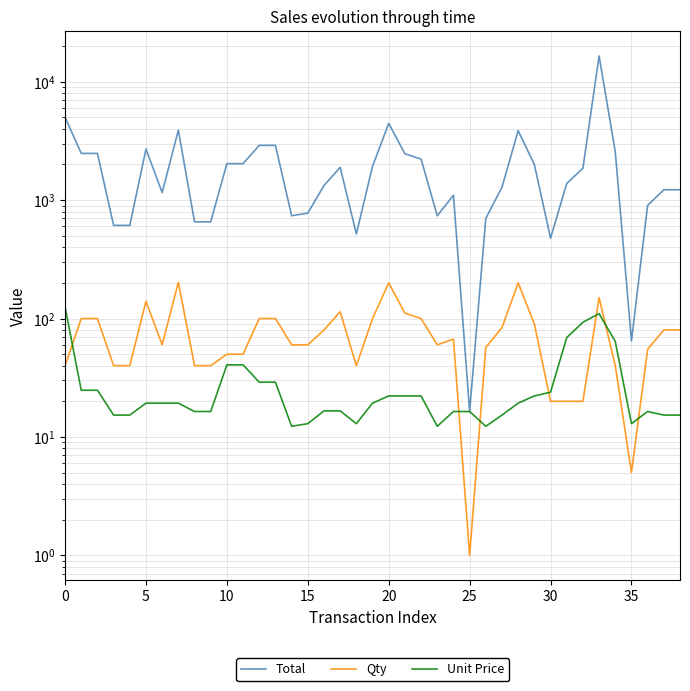

Reading right to left, transcribe all the data shown in this chart.

Total: 1224.0	1224.0	902.0	64.8	2560.0	16500.0	1860.0	1380.0	477.4	1998.0	3860.0	1285.2	701.1	16.4	1098.8	738.0	2220.0	2464.2	4440.0	1930.0	518.0	1892.4	1328.0	777.0	738.0	2900.0	2900.0	2032.5	2032.5	656.0	656.0	3898.6	1158.0	2702.0	612.0	612.0	2480.0	2480.0	5000.0
Qty: 80.0	80.0	55.0	5.0	40.0	150.0	20.0	20.0	20.0	90.0	200.0	84.0	57.0	1.0	67.0	60.0	100.0	111.0	200.0	100.0	40.0	114.0	80.0	60.0	60.0	100.0	100.0	50.0	50.0	40.0	40.0	202.0	60.0	140.0	40.0	40.0	100.0	100.0	40.0
Unit Price: 15.3	15.3	16.4	12.9	64.0	110.0	93.0	69.0	23.9	22.2	19.3	15.3	12.3	16.4	16.4	12.3	22.2	22.2	22.2	19.3	12.9	16.6	16.6	12.9	12.3	29.0	29.0	40.6	40.6	16.4	16.4	19.3	19.3	19.3	15.3	15.3	24.8	24.8	125.0